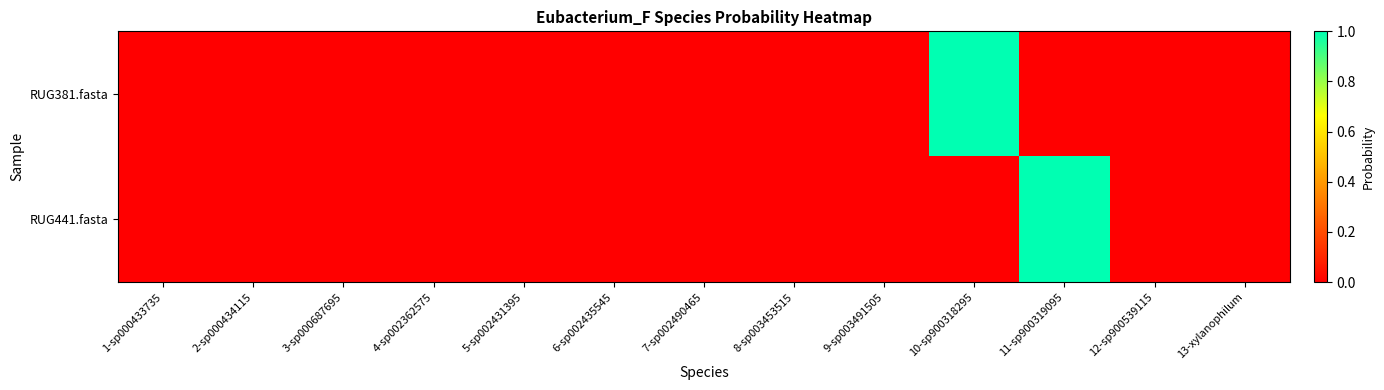

Rank the series by their maximum value, from highest to lowest.

RUG381.fasta, RUG441.fasta